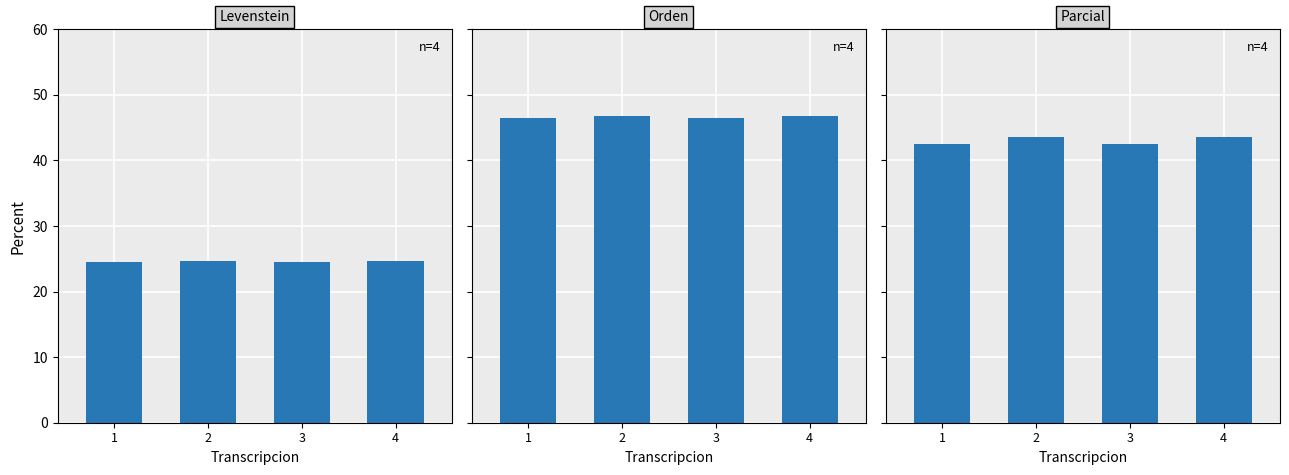

List the series in order of their peak value, highest first.

Orden, Parcial, Levenstein